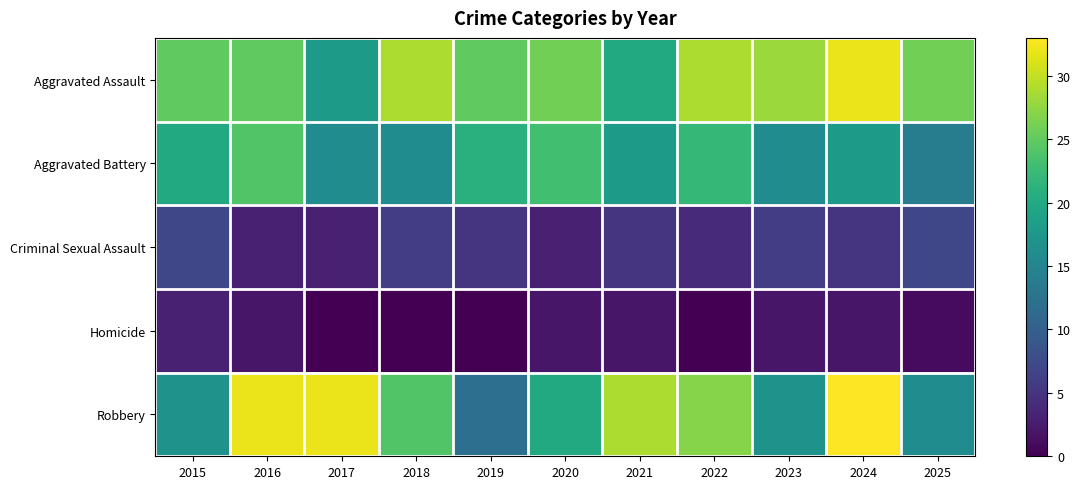

At which category is the sum across all series the highest?

2024